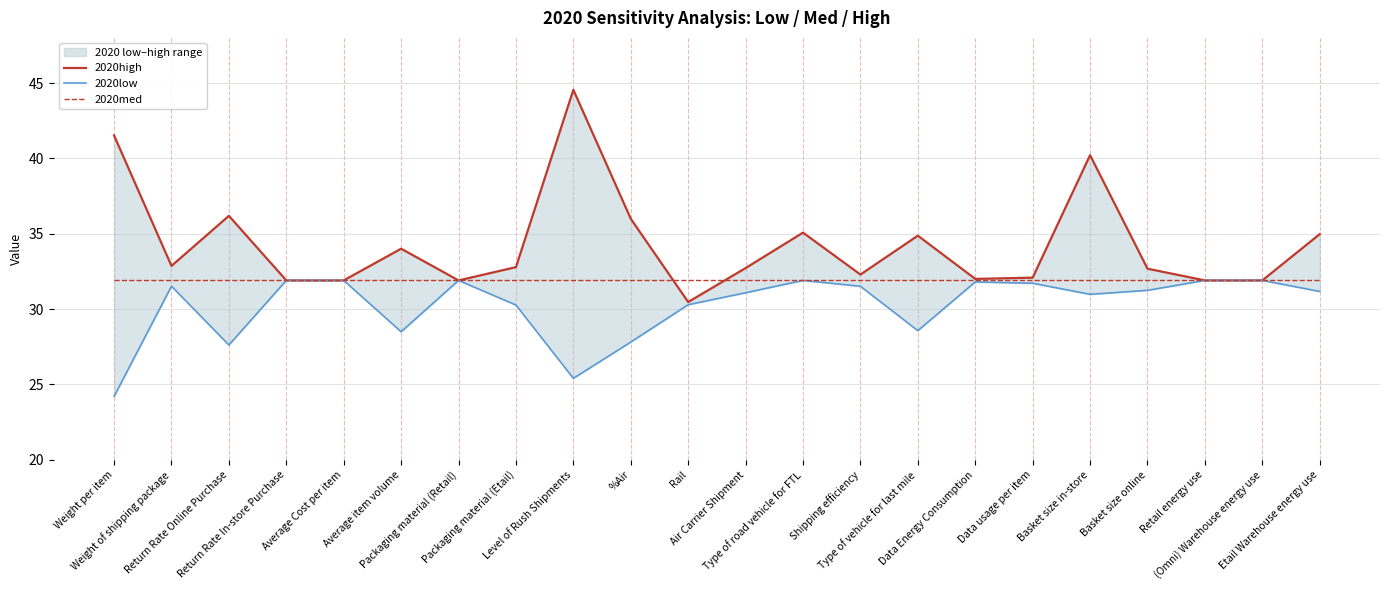

At Return Rate Online Purchase, list the series in order from largest to smallest.

2020high, 2020med, 2020low